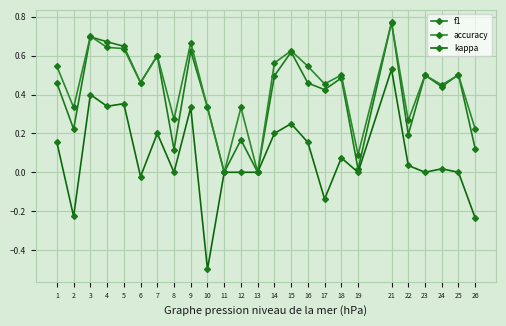

Reading left to right, extract all data points from this chart.

f1: 1=0.5	2=0.2	3=0.7	4=0.7	5=0.6	6=0.5	7=0.6	8=0.1	9=0.6	10=0.3	11=0.0	12=0.2	13=0.0	14=0.5	15=0.6	16=0.5	17=0.4	18=0.5	19=0.0	21=0.8	22=0.2	23=0.5	24=0.4	25=0.5	26=0.1
accuracy: 1=0.5	2=0.3	3=0.7	4=0.6	5=0.6	6=0.5	7=0.6	8=0.3	9=0.7	10=0.3	11=0.0	12=0.3	13=0.0	14=0.6	15=0.6	16=0.5	17=0.5	18=0.5	19=0.1	21=0.8	22=0.3	23=0.5	24=0.5	25=0.5	26=0.2
kappa: 1=0.2	2=-0.2	3=0.4	4=0.3	5=0.4	6=-0.0	7=0.2	8=0.0	9=0.3	10=-0.5	11=0.0	12=0.0	13=0.0	14=0.2	15=0.2	16=0.2	17=-0.1	18=0.1	19=0.0	21=0.5	22=0.0	23=0.0	24=0.0	25=0.0	26=-0.2